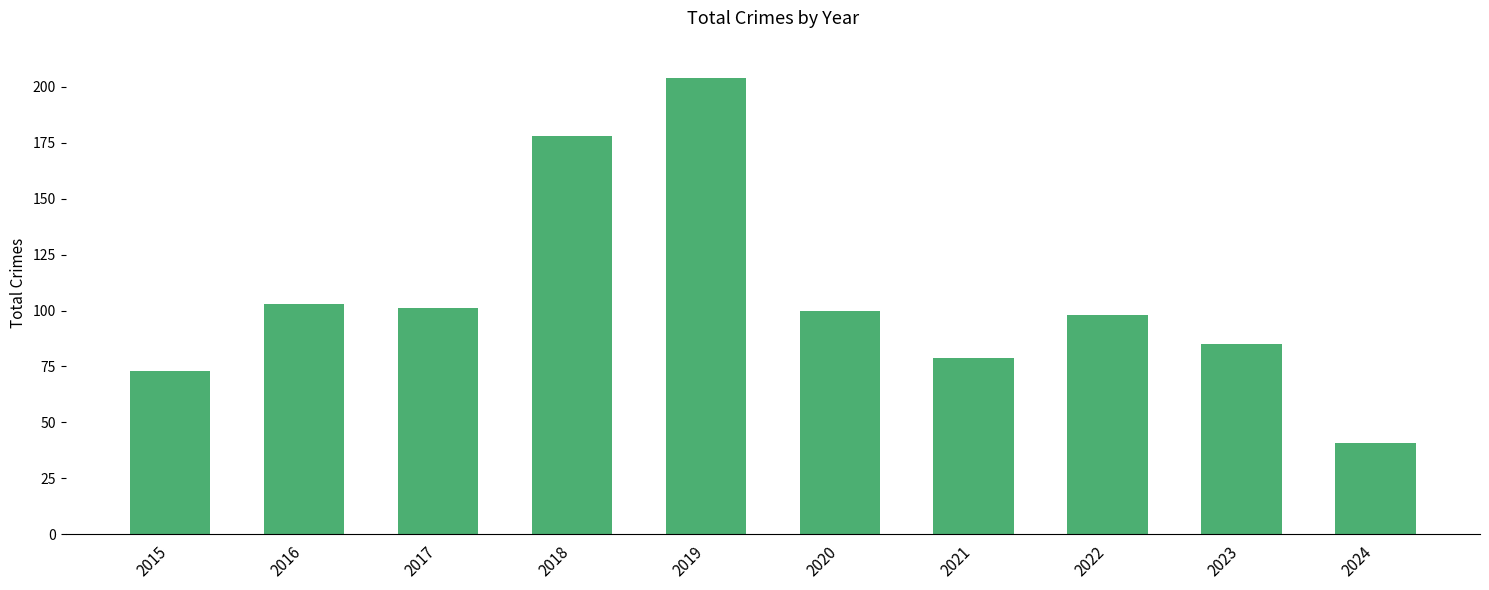

How many categories are shown in the chart?

10